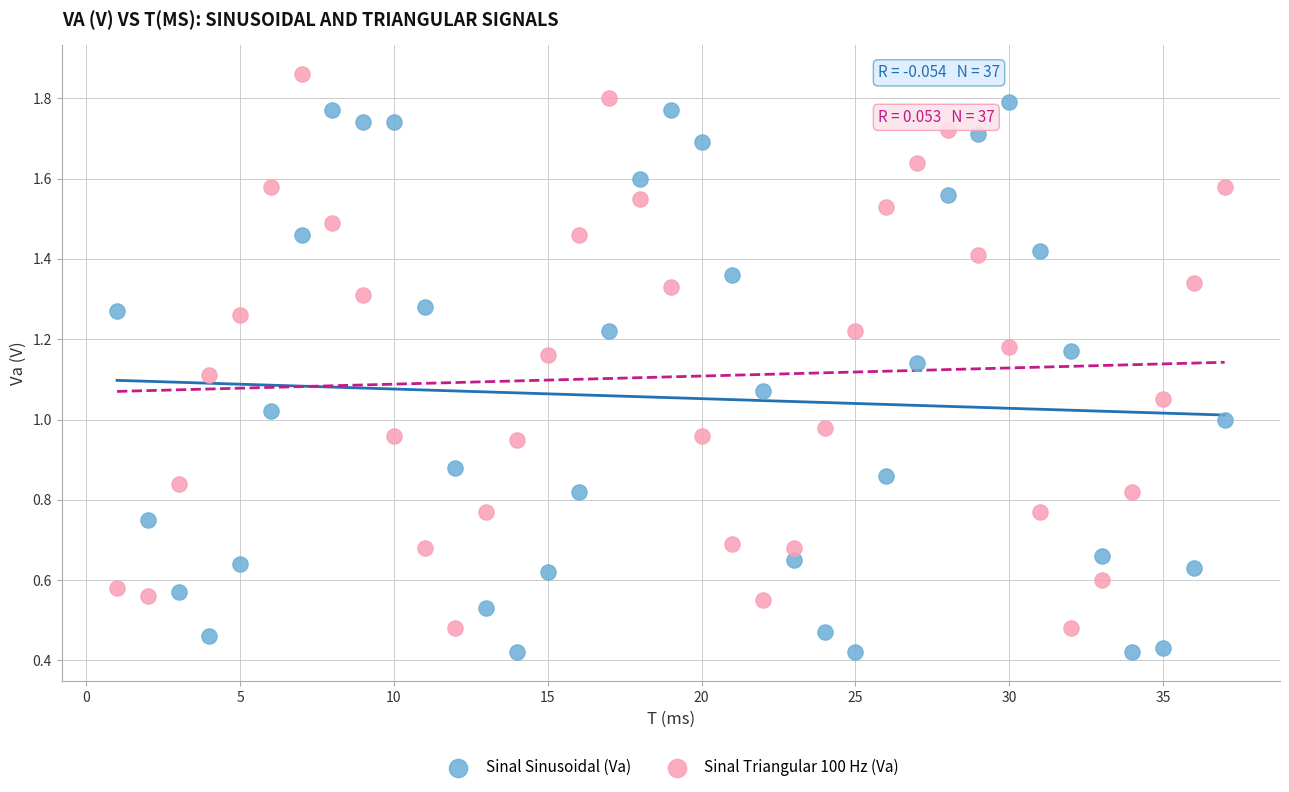

Across all data points, what is the range of X values (max minus min)?

36.0